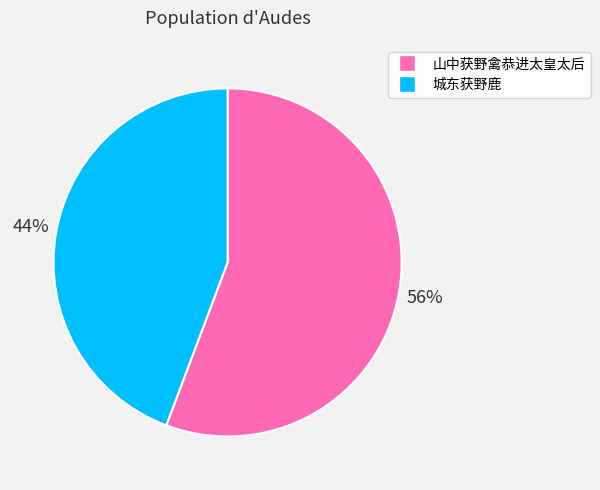

To the nearest percent, what percentage of the pie is 城东获野鹿?

44%